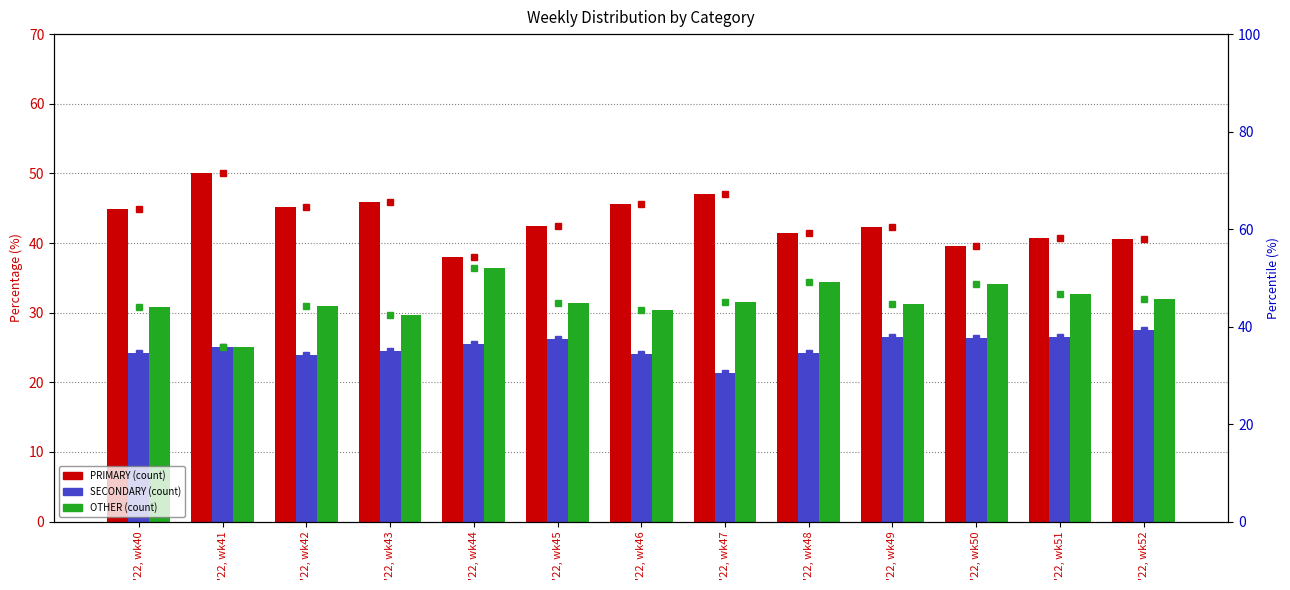

What value does the OTHER series have at '22, wk40?

30.9